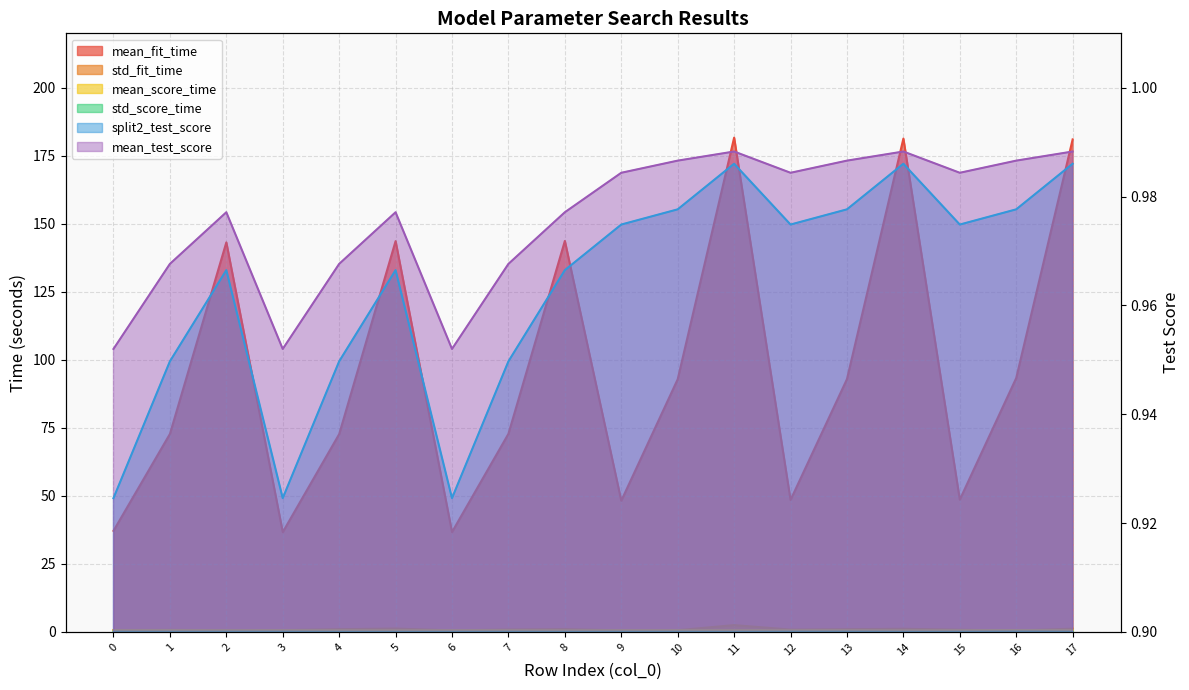

Which label corresponds to the largest value in the chart?

11